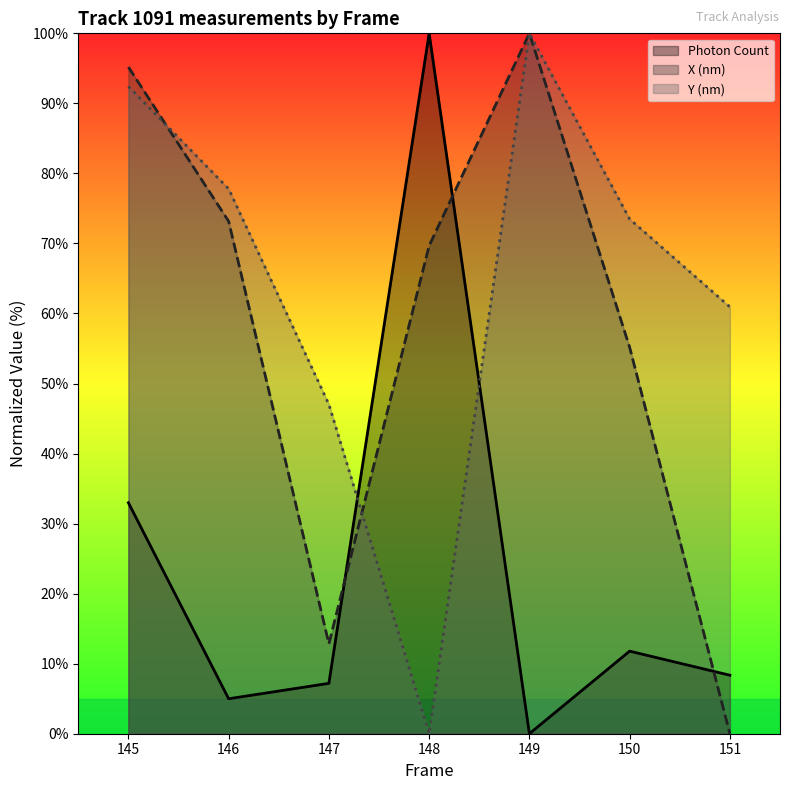

The value of Photon Count at 150 is 11.8. True or false?

True